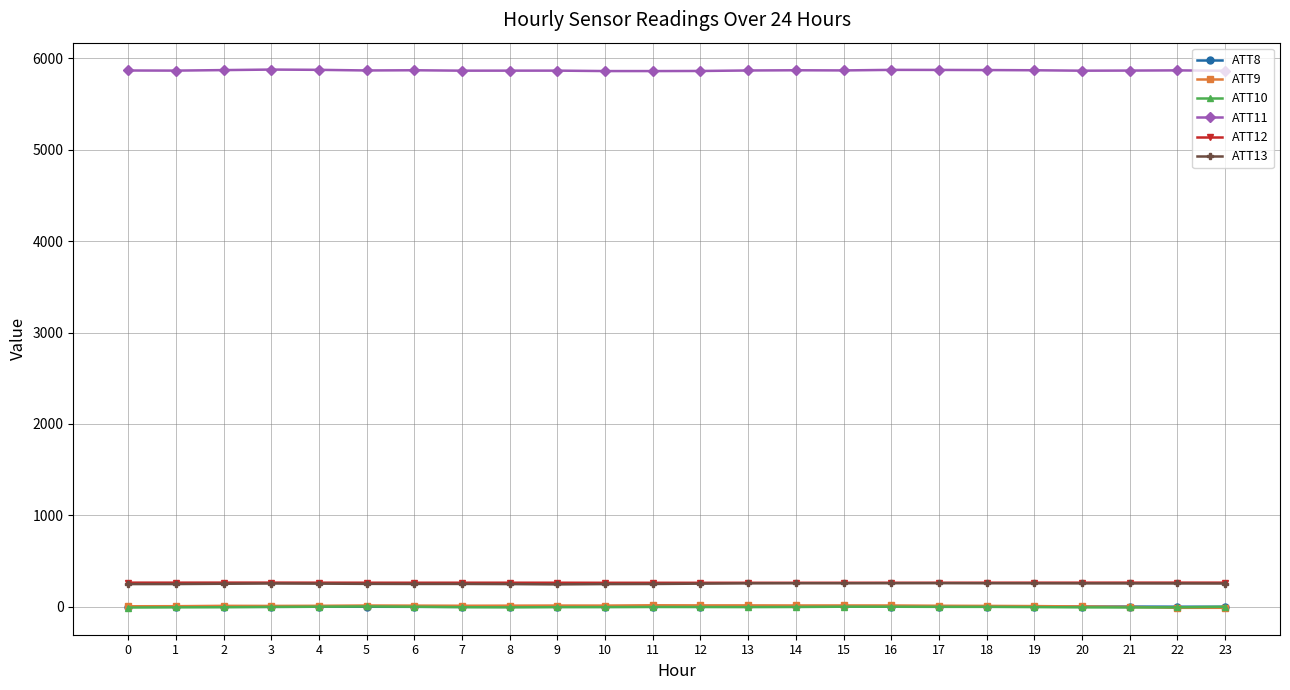

Is the value of ATT10 at 15 greater than the value of ATT13 at 19?

No